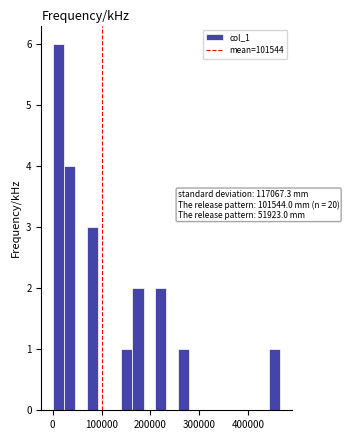

Around what value on the x-axis is the tallest bar? Give the approximate position of its centre, as read against the axis.

10000